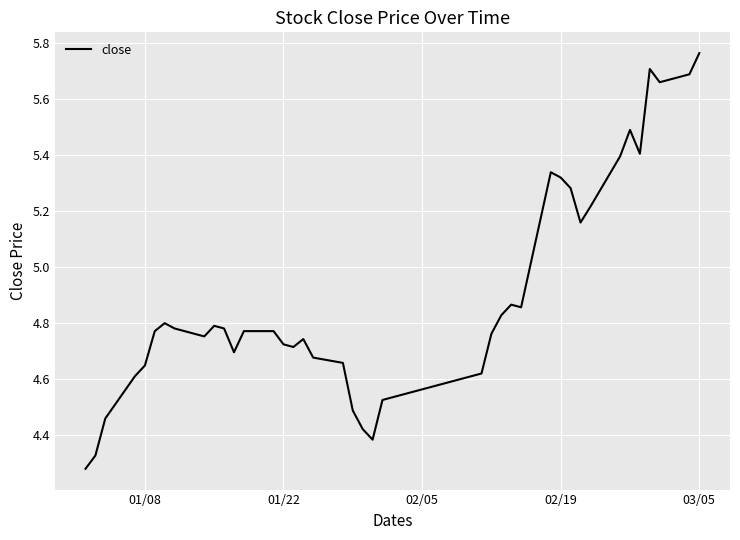

What is the difference between the maximum and minimum values?

1.5